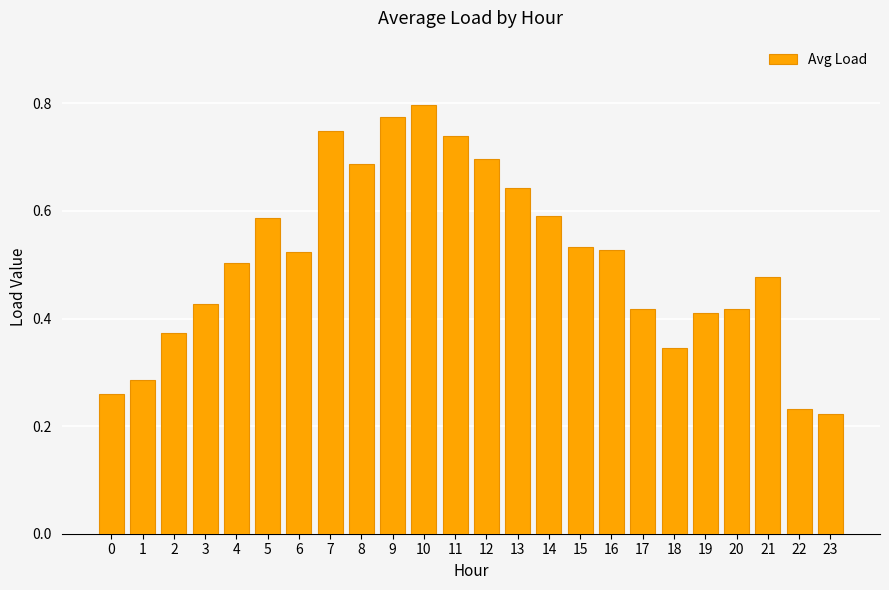

How many values are between 0 and 1?

24